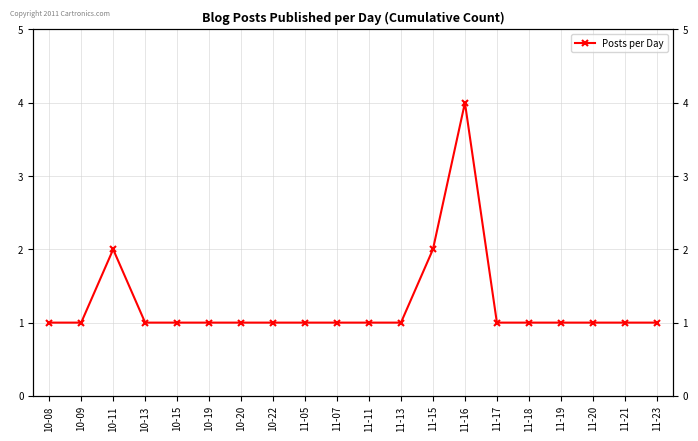

What is the average value?

1